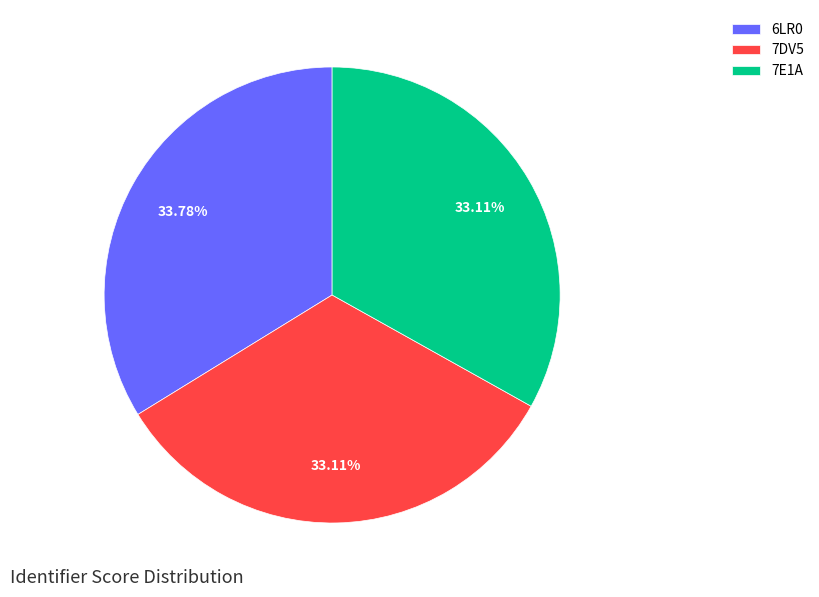

How many segments does this pie chart have?

3